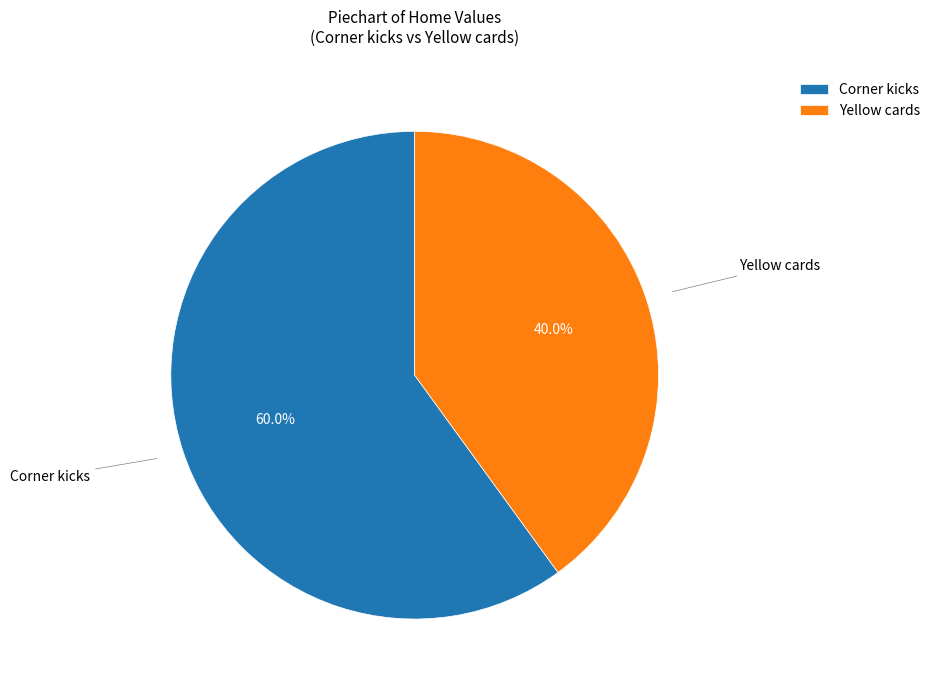

Which category has the biggest portion of the pie?

Corner kicks